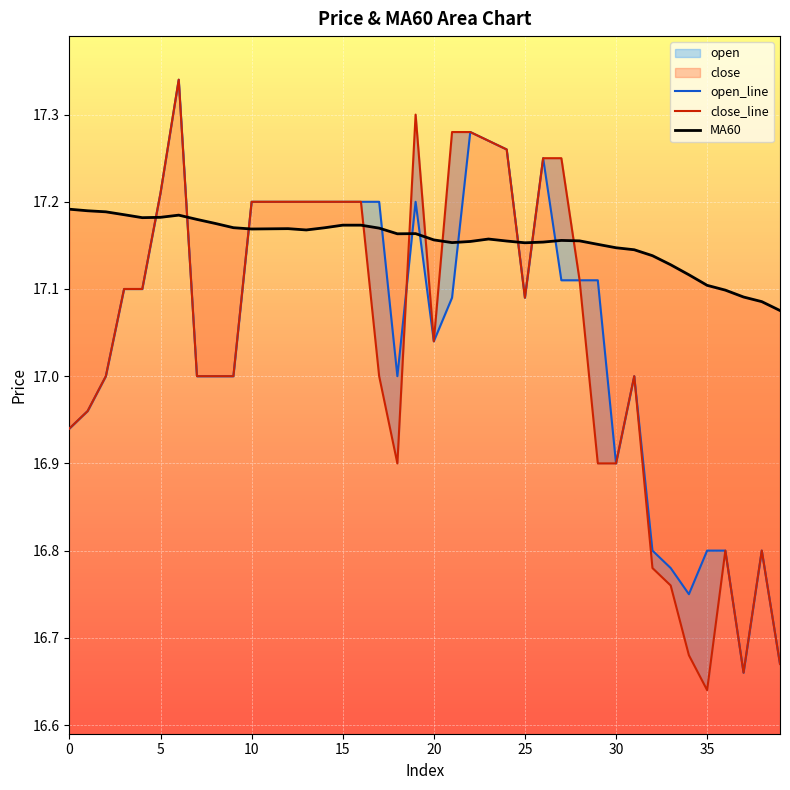

Is it true that open_line equals 16.8 at 35?

True